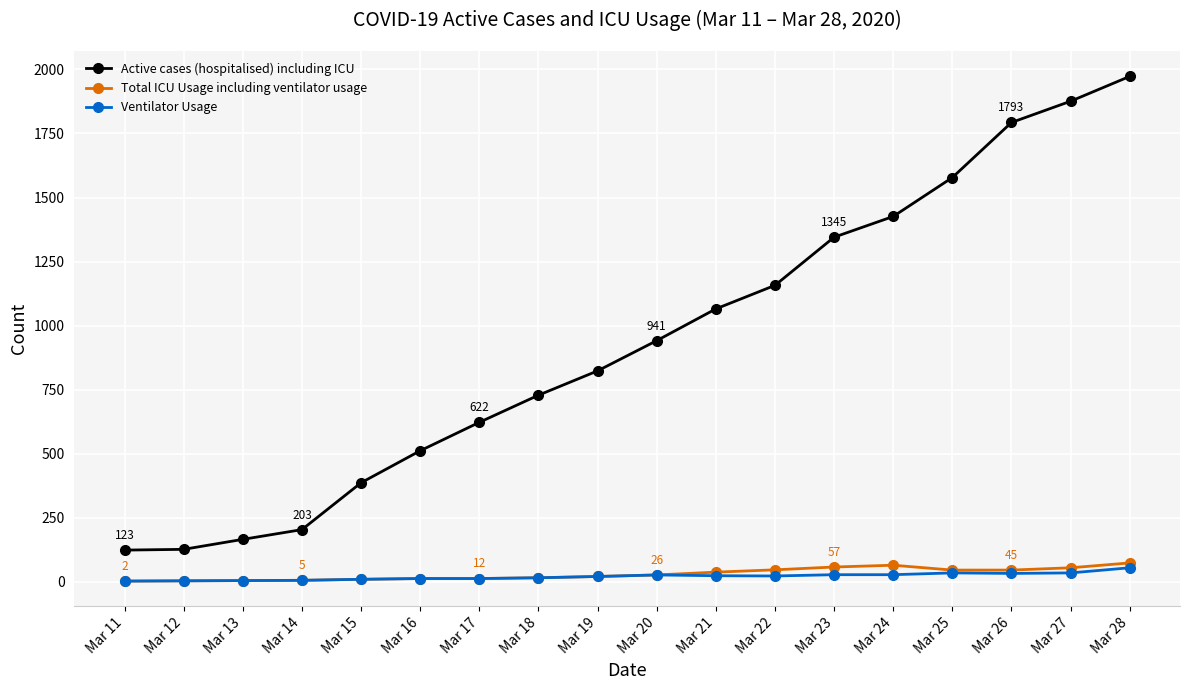

True or false: Active cases (hospitalised) including ICU has more than 1 points higher than both neighbors.

False